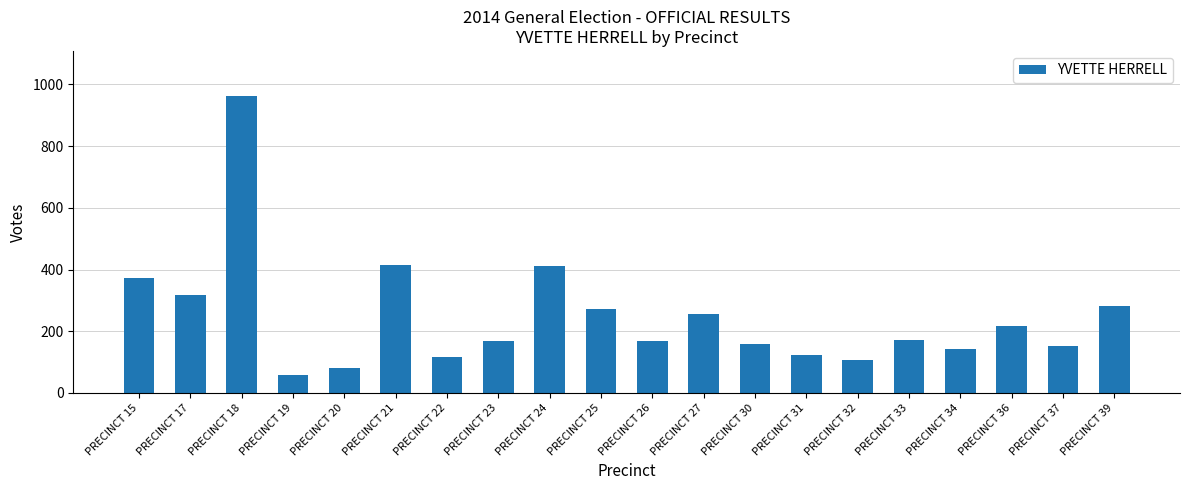

The value at PRECINCT 18 is 1419. True or false?

False